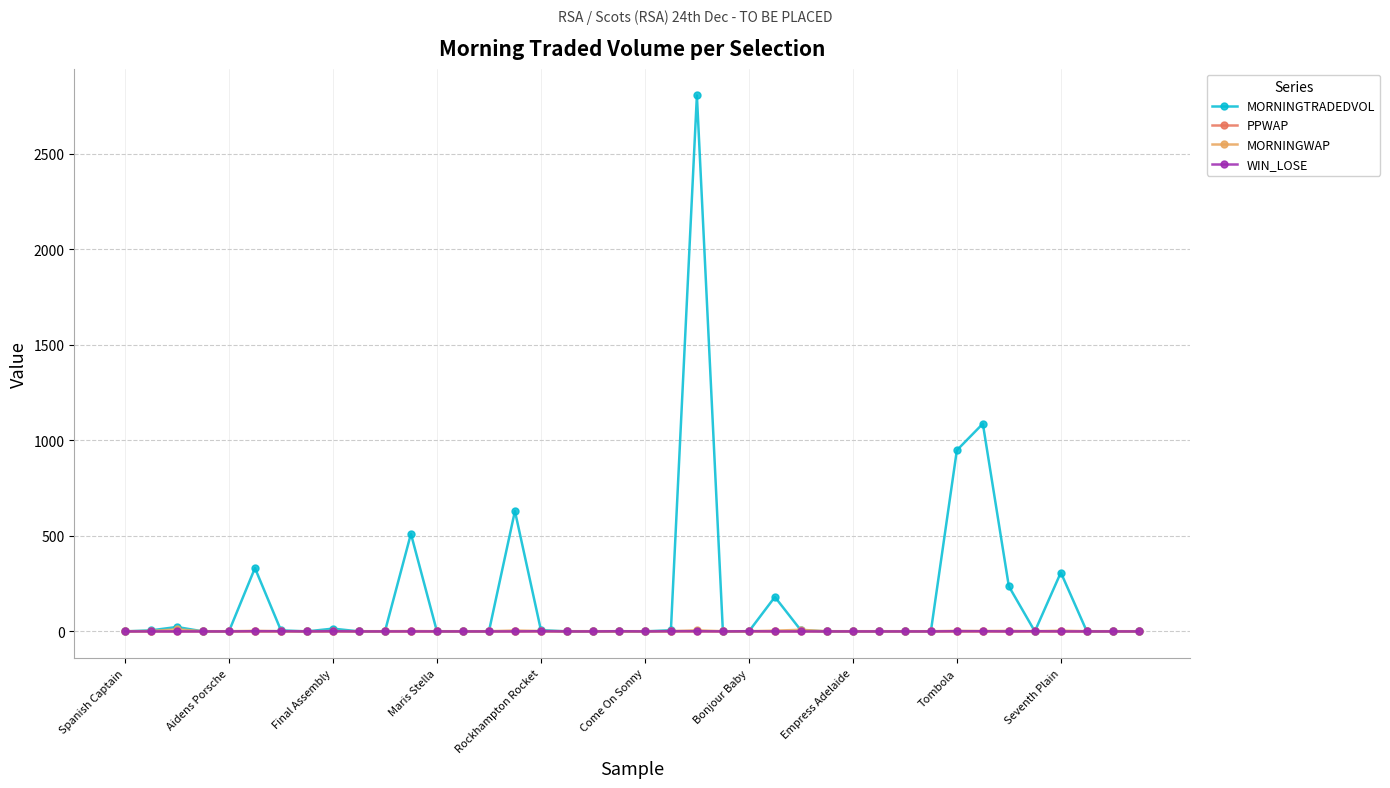

Which series has the widest spread of values?

MORNINGTRADEDVOL